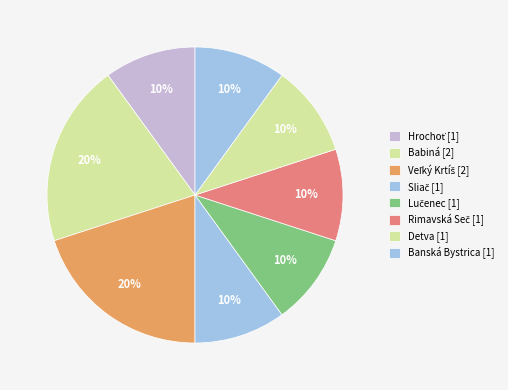

How many segments does this pie chart have?

8